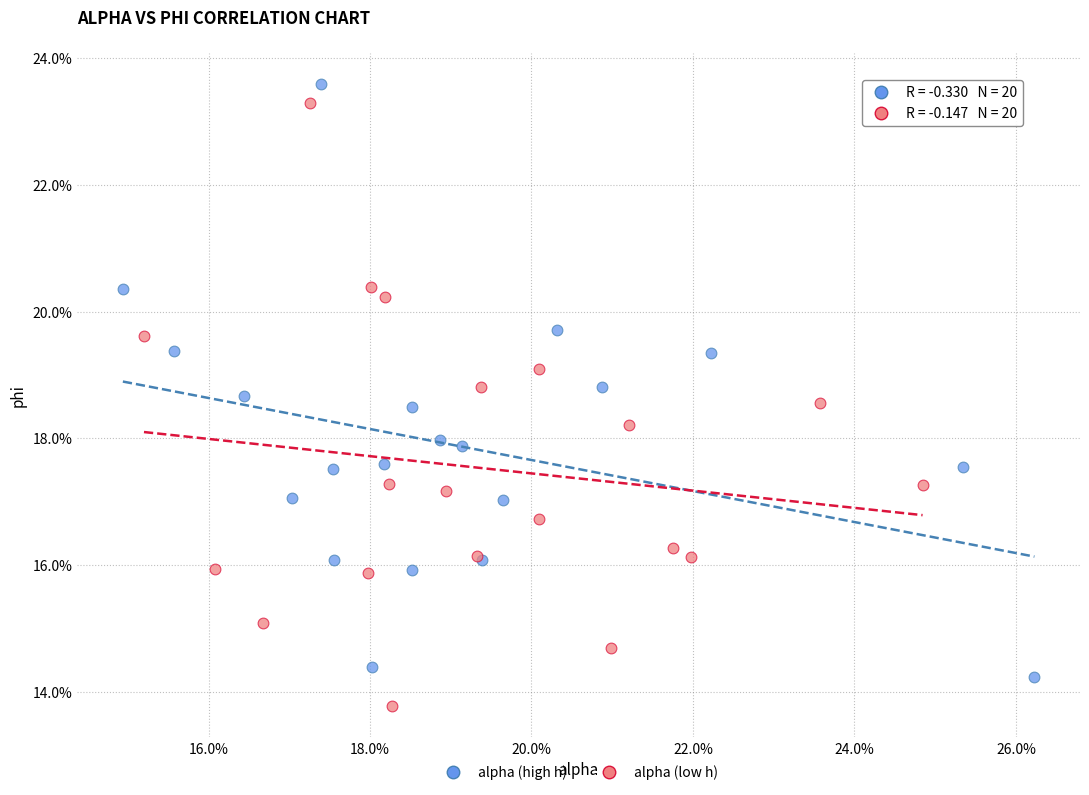

What are all the series names shown in the legend?

alpha (high h), alpha (low h)